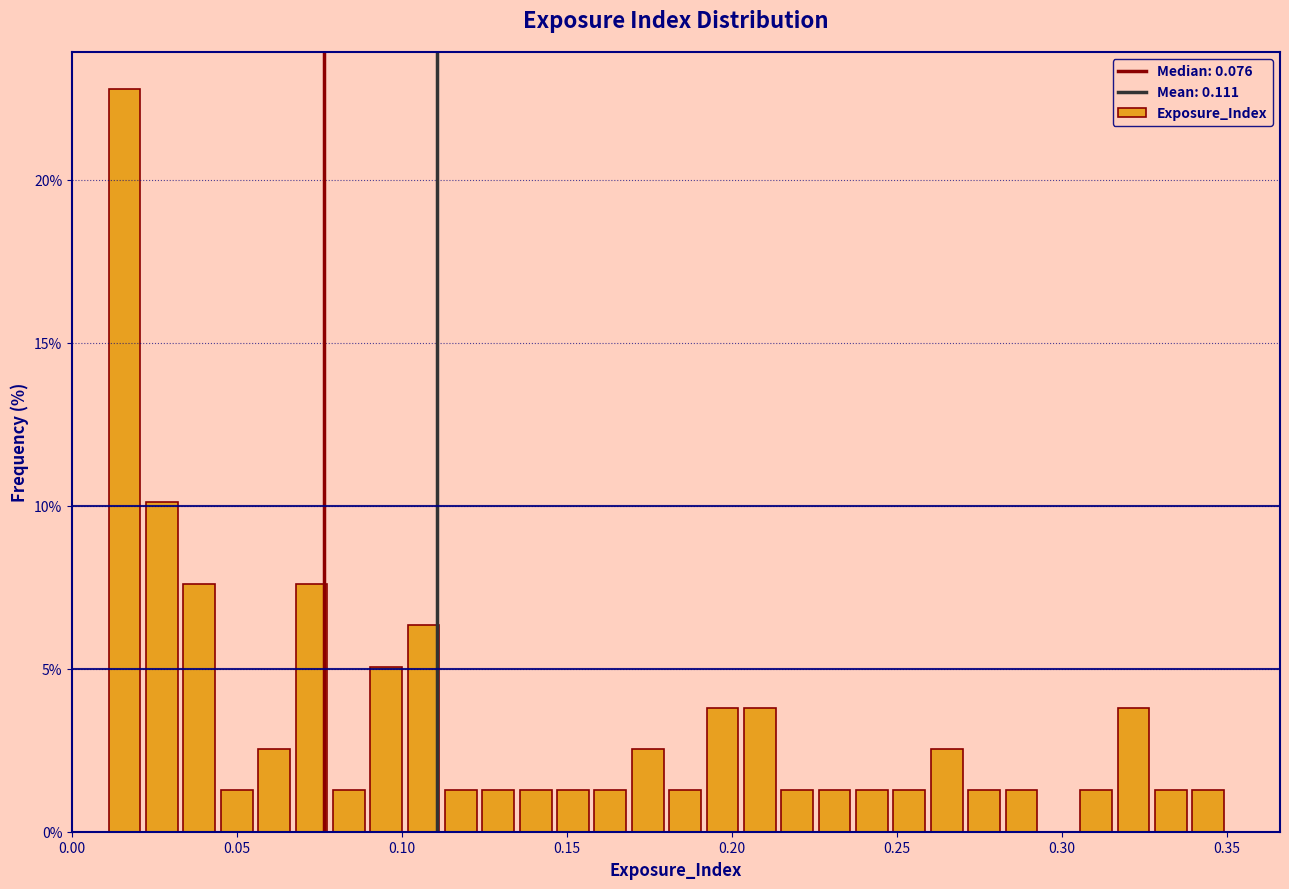

Read against the x-axis, roughly where is the centre of the tallest bar?

0.015